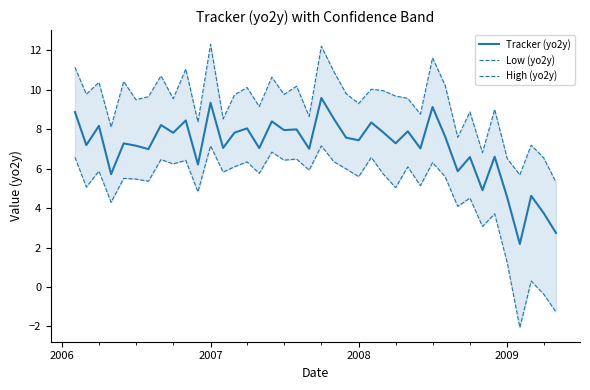

The value of Low (yo2y) at 33 is 5.1. True or false?

False